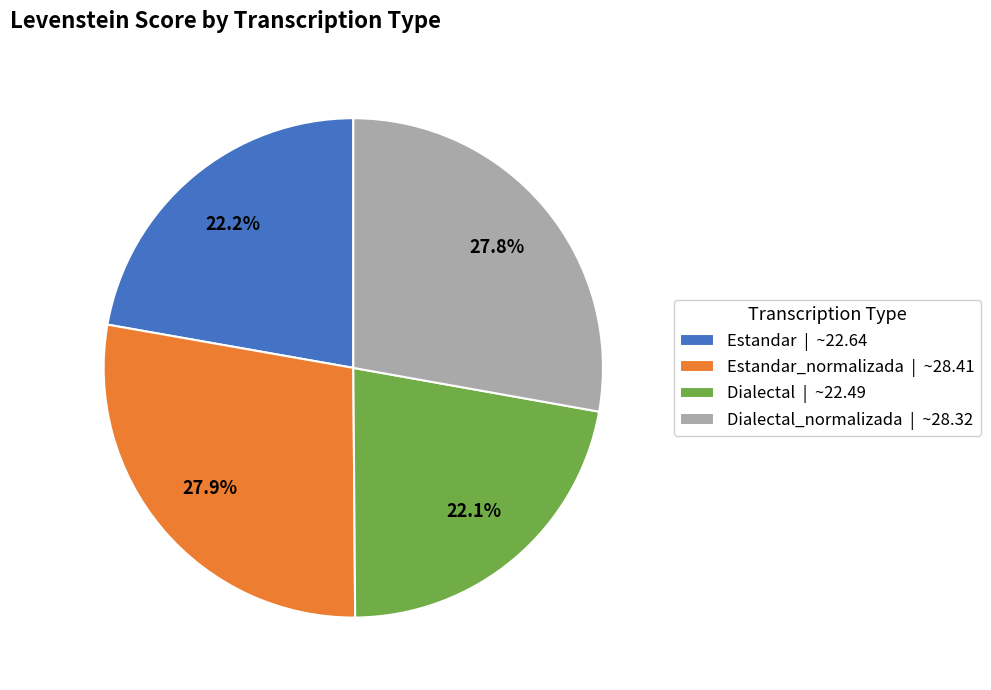

To the nearest percent, what is the average slice percentage?

25%